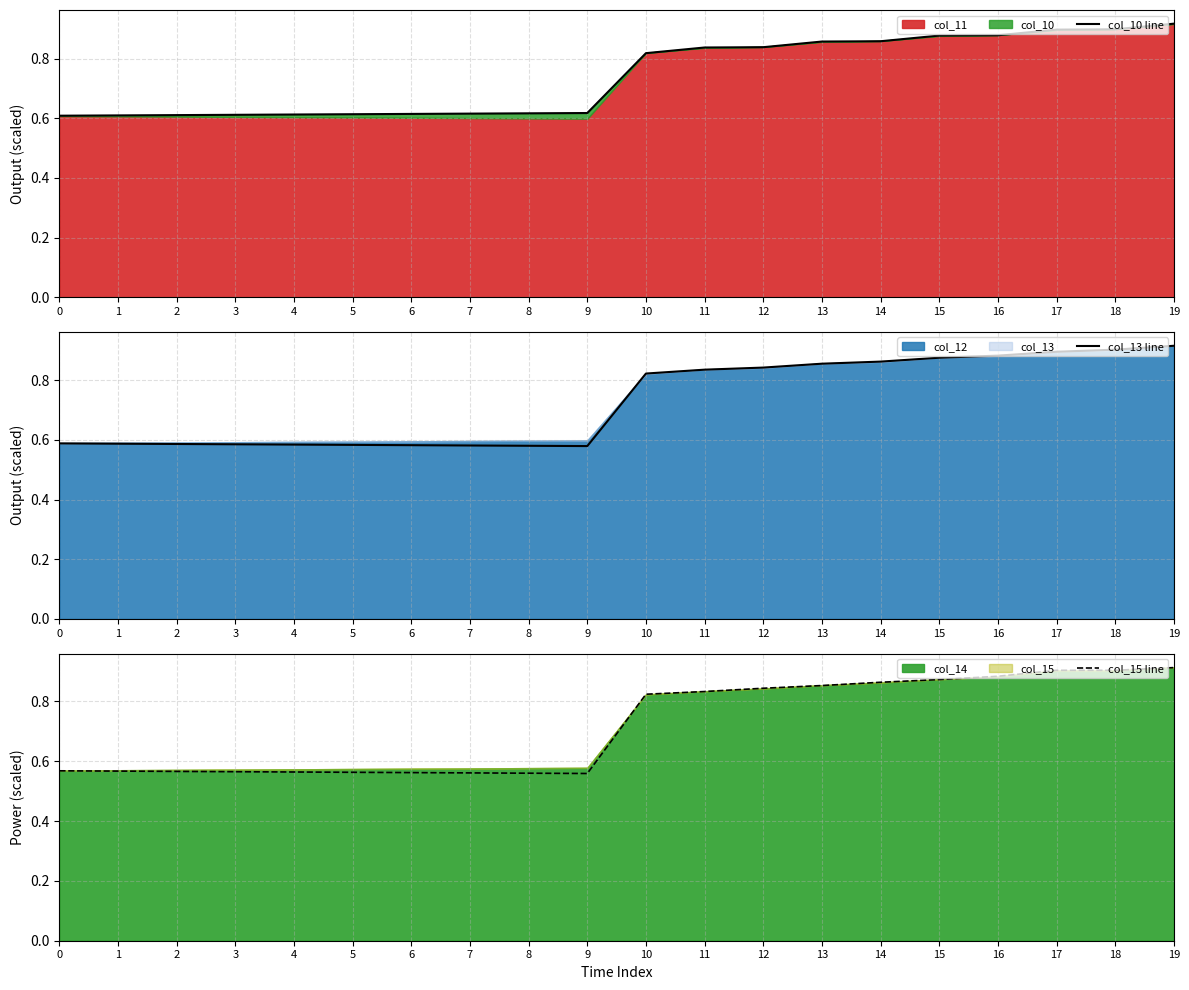

Reading left to right, what are all the values shown in this chart?

col_10 line: 0=0.6	1=0.6	2=0.6	3=0.6	4=0.6	5=0.6	6=0.6	7=0.6	8=0.6	9=0.6	10=0.8	11=0.8	12=0.8	13=0.9	14=0.9	15=0.9	16=0.9	17=0.9	18=0.9	19=0.9
col_13 line: 0=0.6	1=0.6	2=0.6	3=0.6	4=0.6	5=0.6	6=0.6	7=0.6	8=0.6	9=0.6	10=0.8	11=0.8	12=0.8	13=0.9	14=0.9	15=0.9	16=0.9	17=0.9	18=0.9	19=0.9
col_15 line: 0=0.6	1=0.6	2=0.6	3=0.6	4=0.6	5=0.6	6=0.6	7=0.6	8=0.6	9=0.6	10=0.8	11=0.8	12=0.8	13=0.9	14=0.9	15=0.9	16=0.9	17=0.9	18=0.9	19=0.9